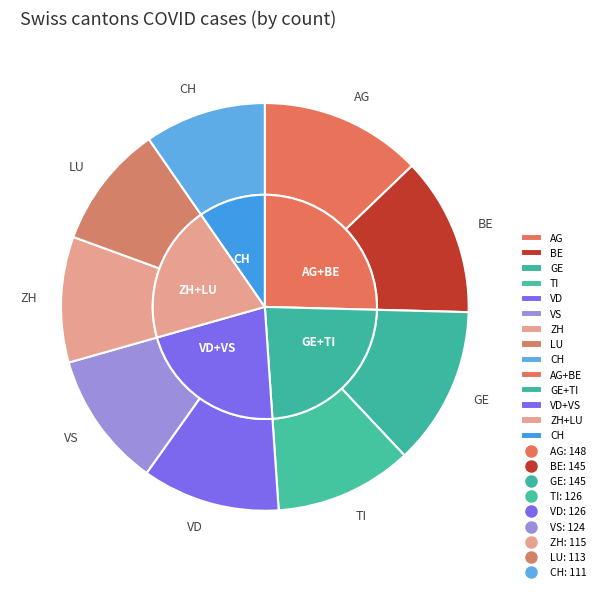

What percentage is the CH slice, to the nearest percent?

10%